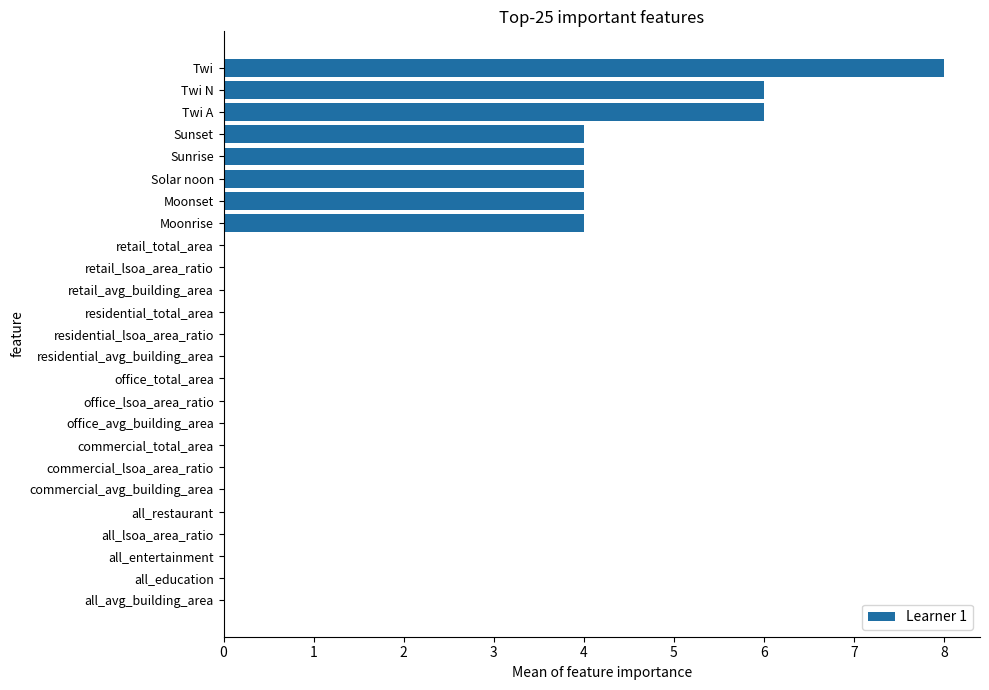

Are the bars horizontal?

Yes